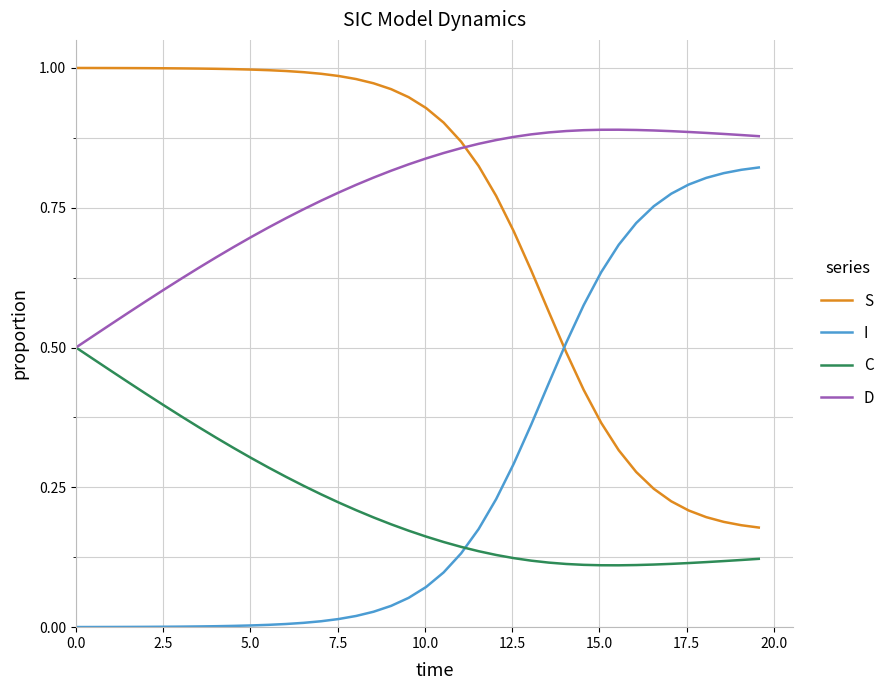

Which series ends up on top after the final intersection of D and S?

D